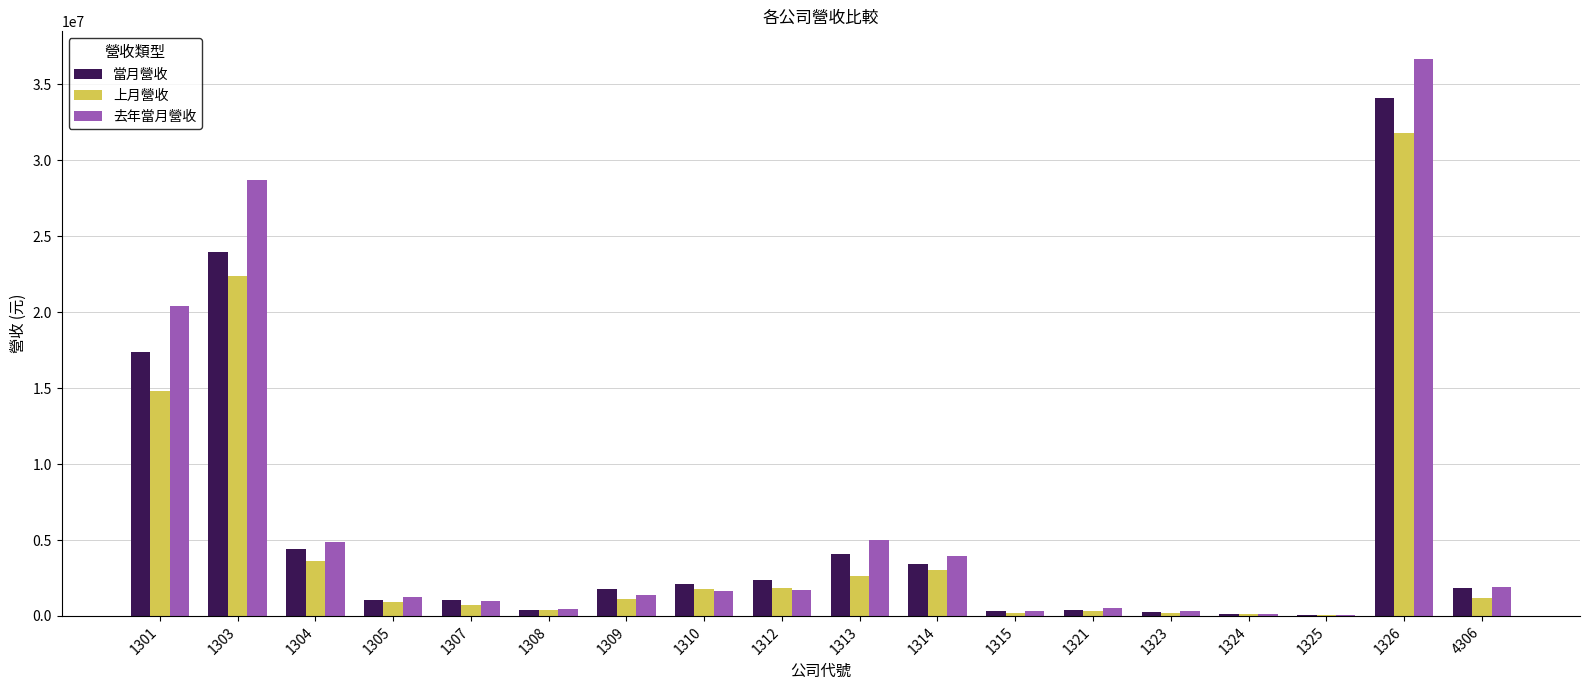

The value of 當月營收 at 1304 is 6117226. True or false?

False